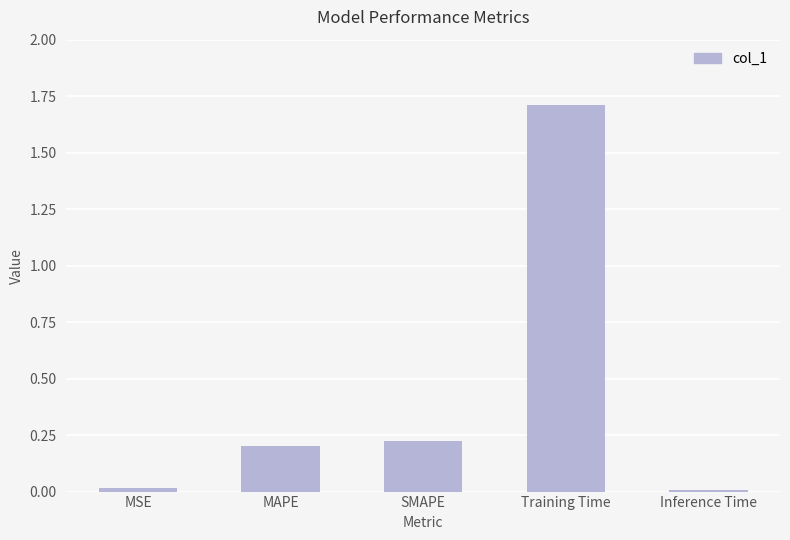

How many distinct data groups are displayed?

1